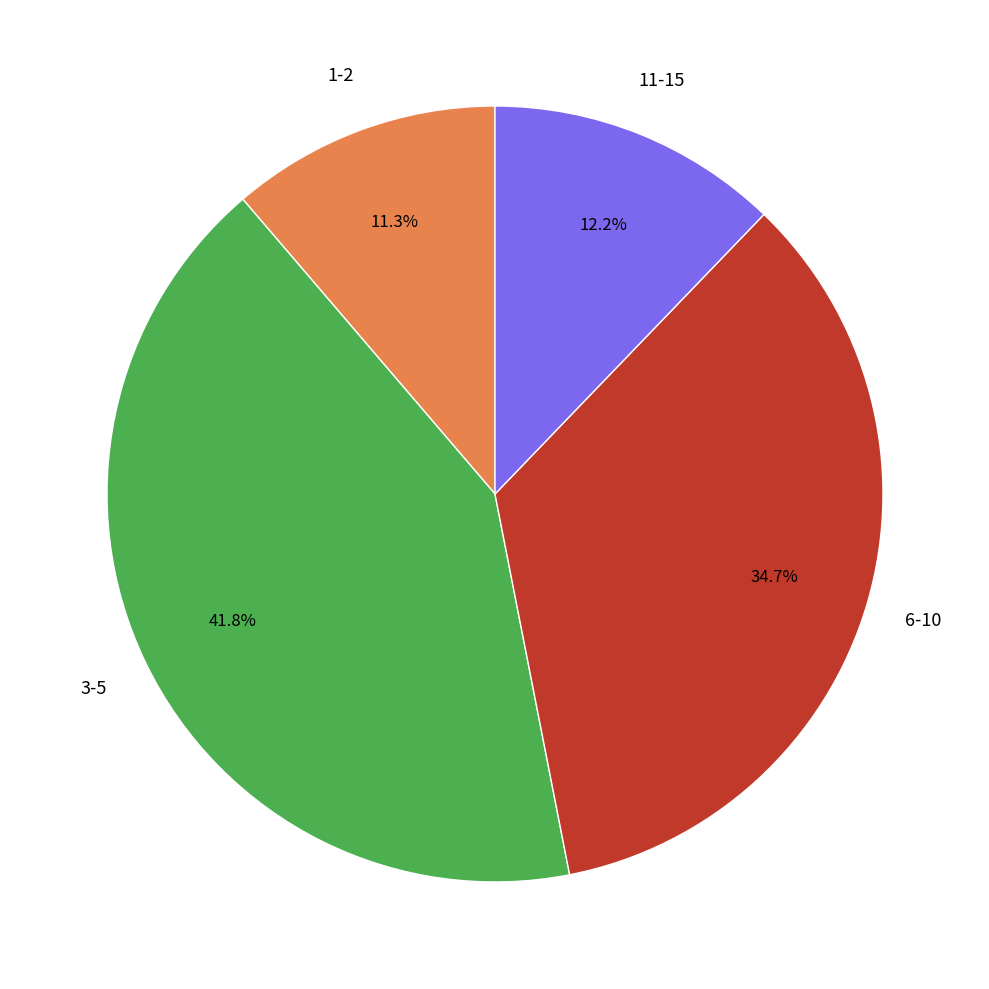

Does any single category account for the majority?

No